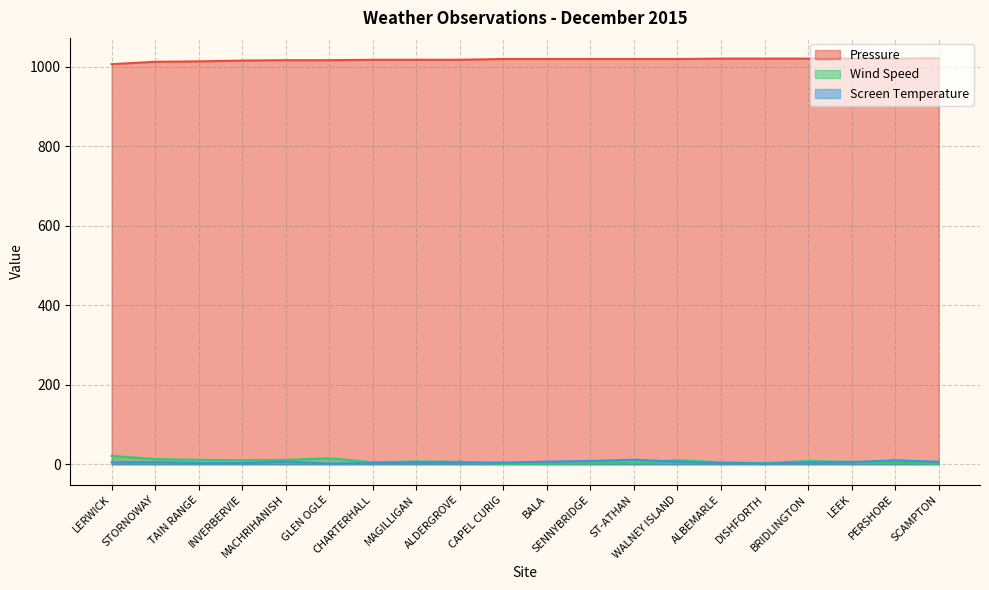

The value of Pressure at BALA is 1390.9. True or false?

False